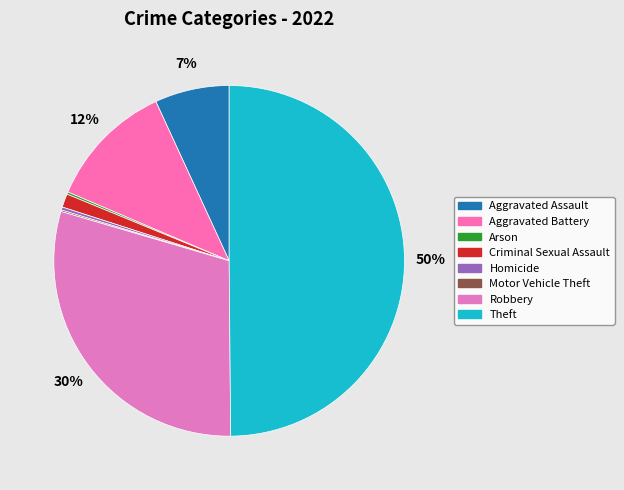

To the nearest percent, what is the difference between the largest and smallest slice percentages?

50%